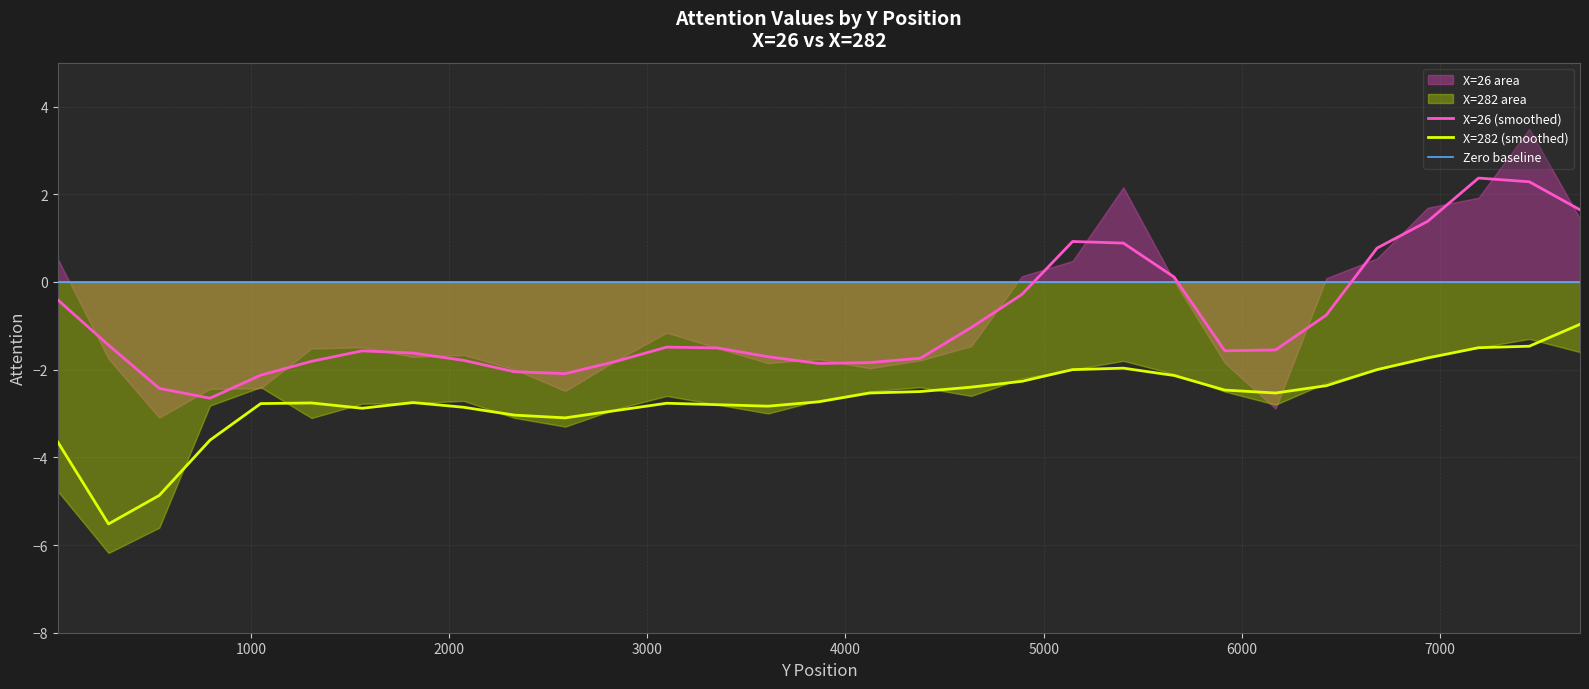

True or false: X=26 (smoothed) and X=282 (smoothed) cross at least once.

False